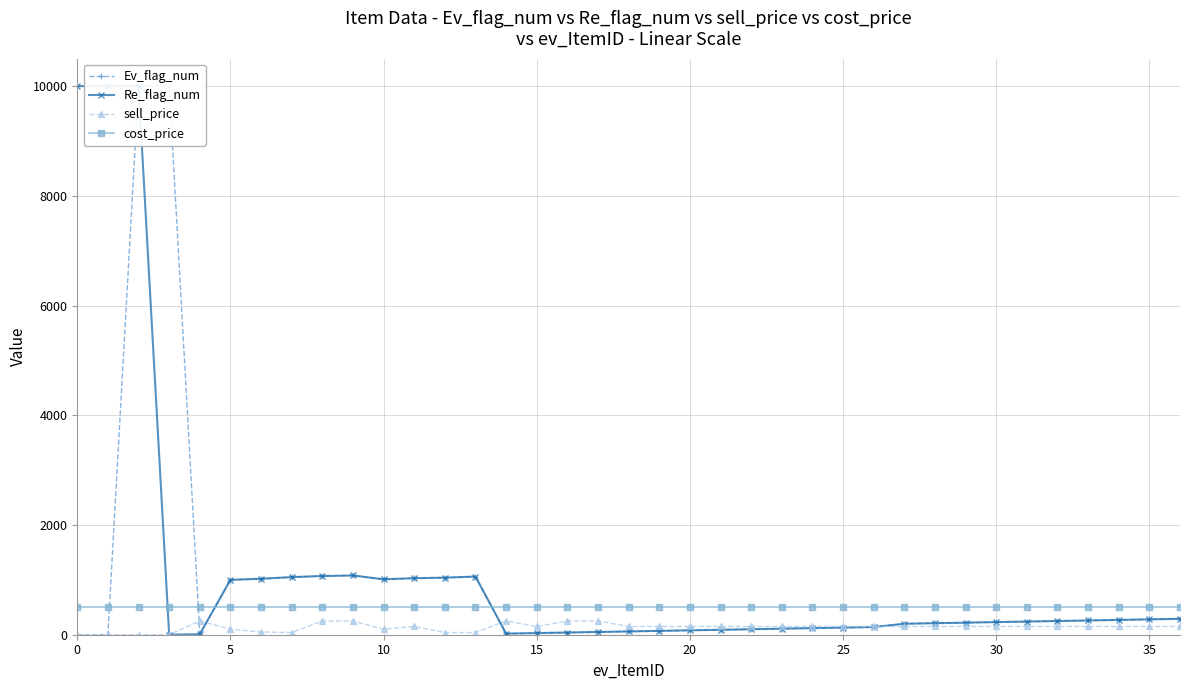

Rank the series by their average value, from lowest to highest.

sell_price, cost_price, Ev_flag_num, Re_flag_num